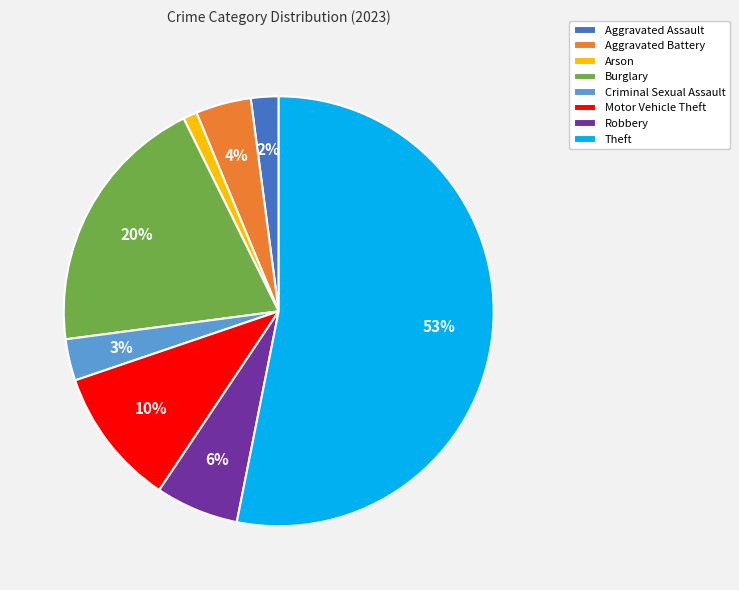

Is Burglary the majority of the pie?

No